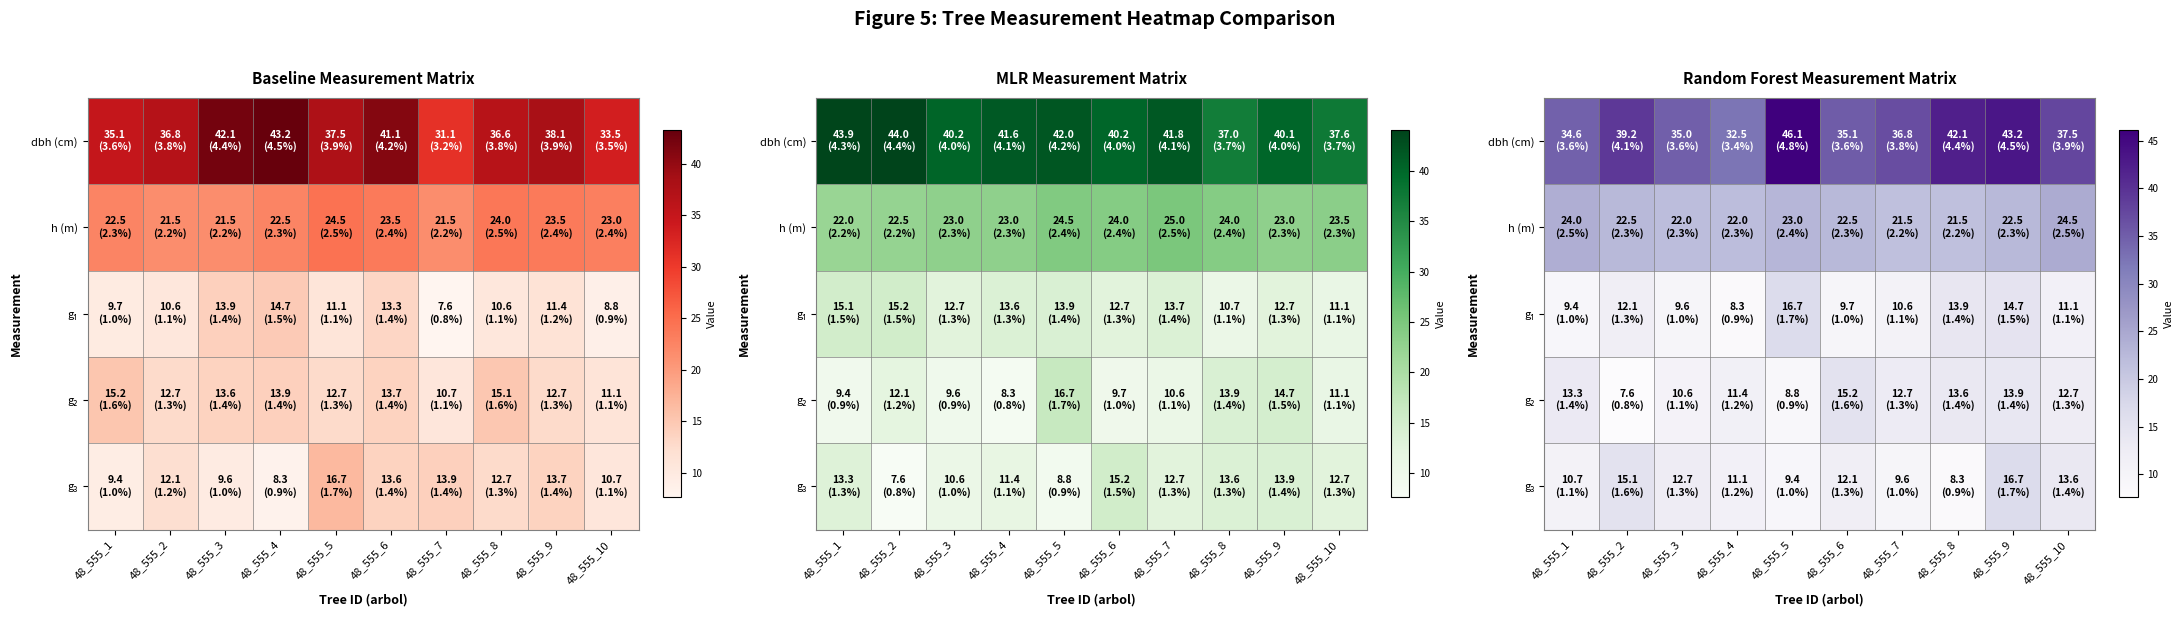

What is the smallest value displayed?

7.6